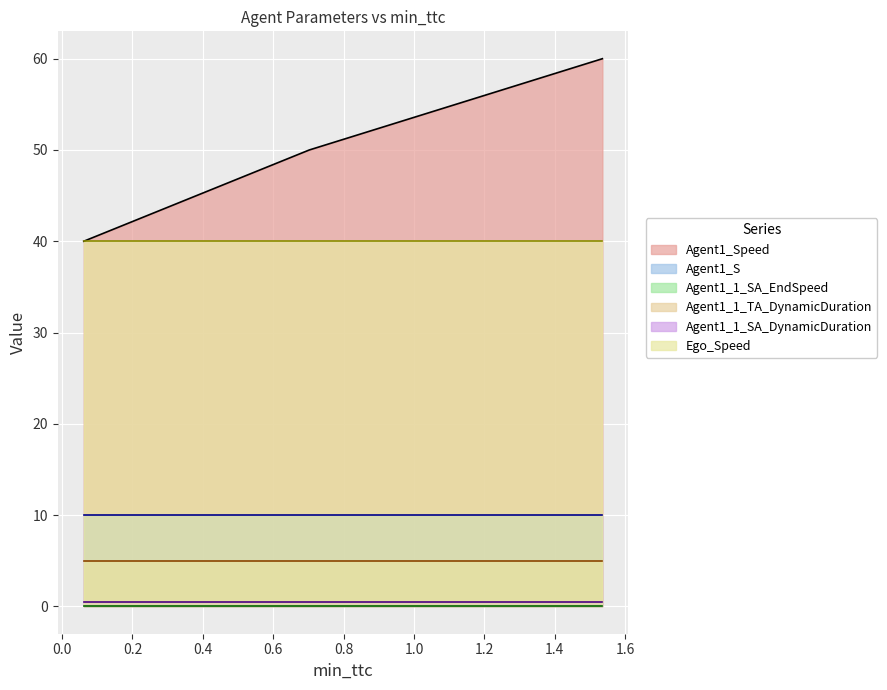

Reading left to right, list all the values displayed in this chart.

Agent1_Speed: 40.0	50.0	60.0
Agent1_S: 10.0	10.0	10.0
Agent1_1_SA_EndSpeed: 0.0	0.0	0.0
Agent1_1_TA_DynamicDuration: 5.0	5.0	5.0
Agent1_1_SA_DynamicDuration: 0.5	0.5	0.5
Ego_Speed: 40.0	40.0	40.0